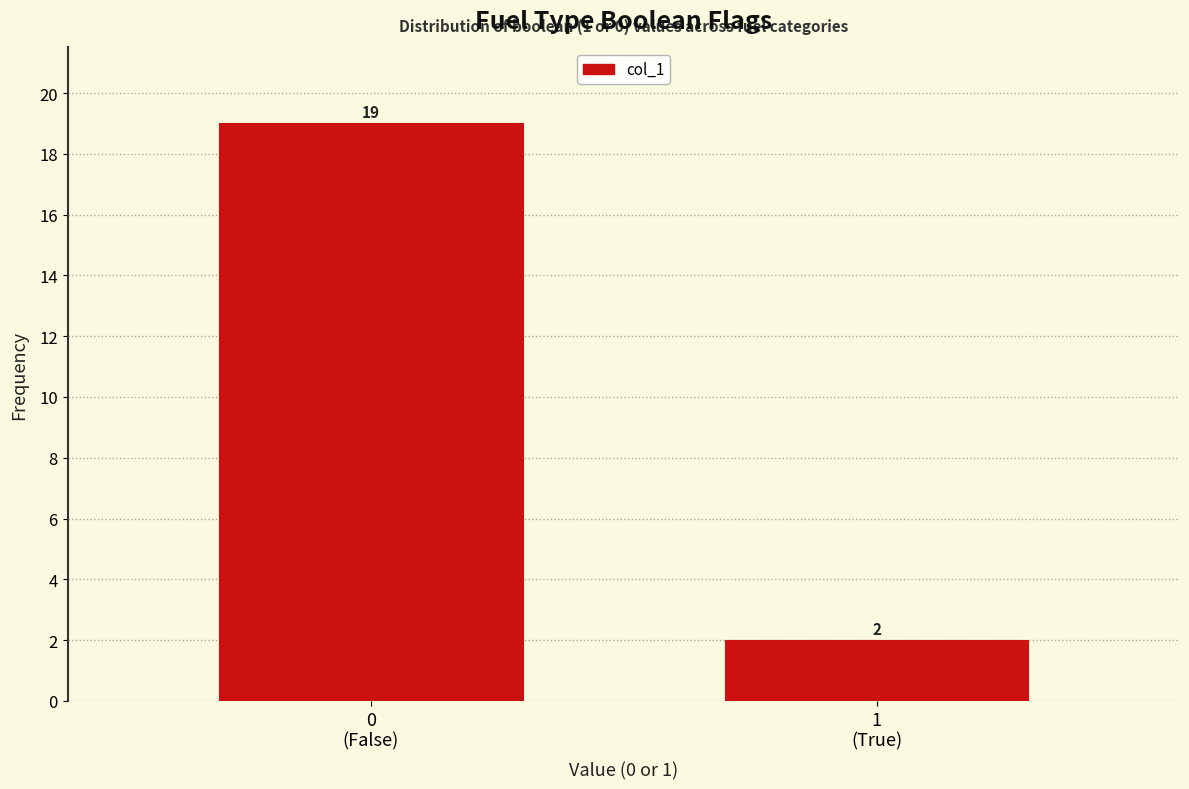

Reading right to left, list all the values displayed in this chart.

2	19